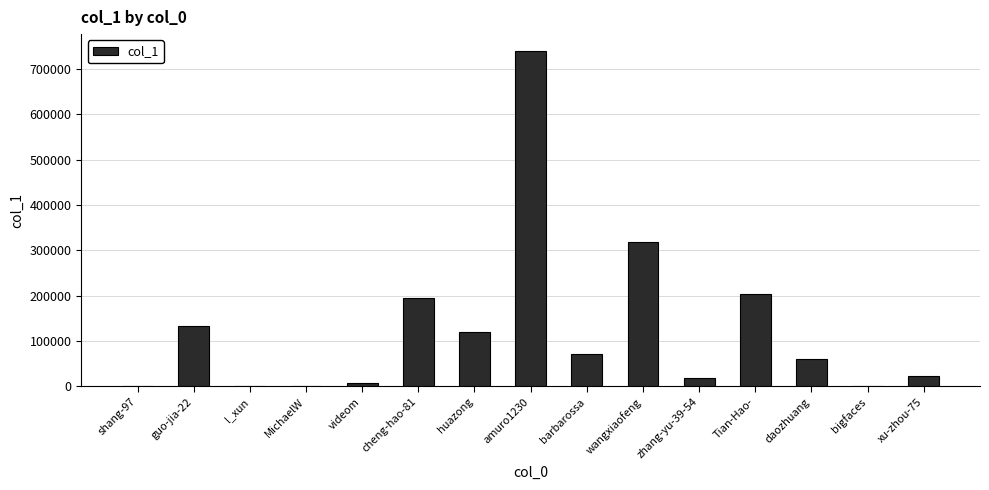

What is the sum of the values at cheng-hao-81 and zhang-yu-39-54?

213162